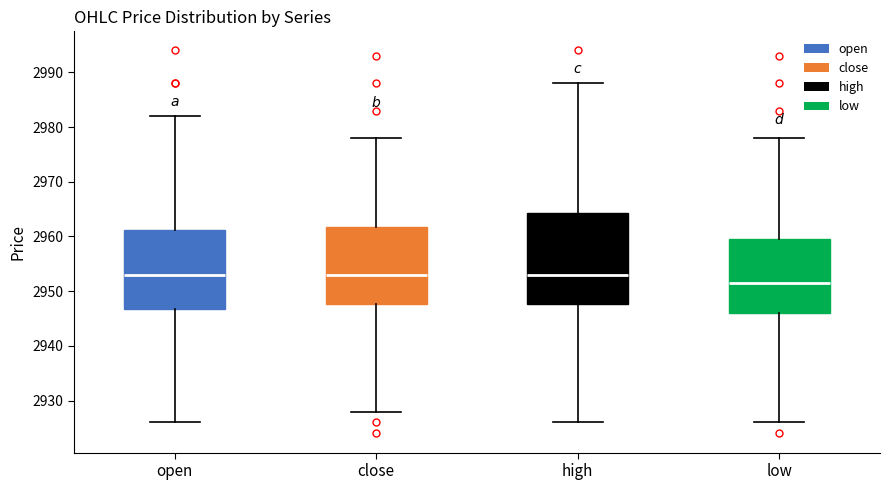

Which box is the tallest, from its lower edge to its upper edge?

high